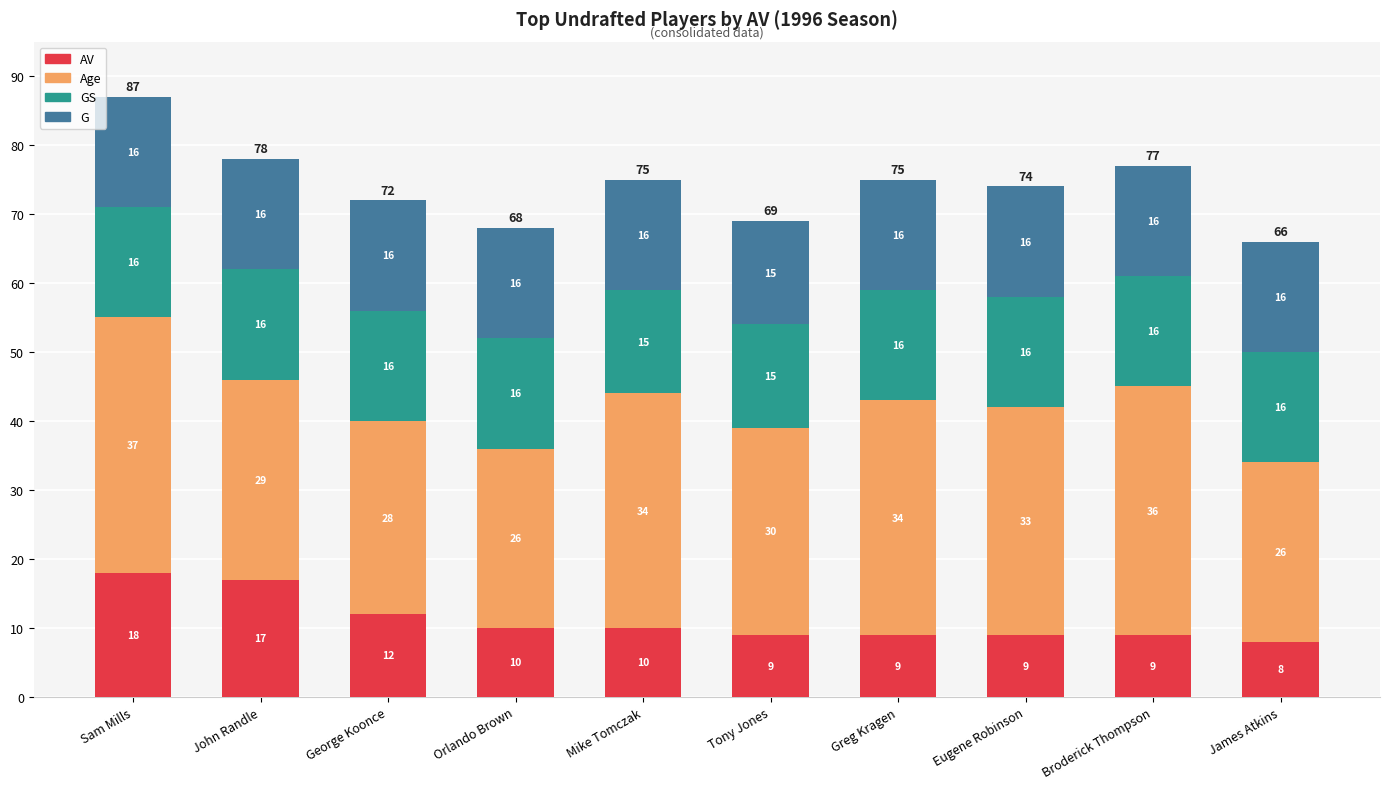

What is the lowest value of the AV series?

8